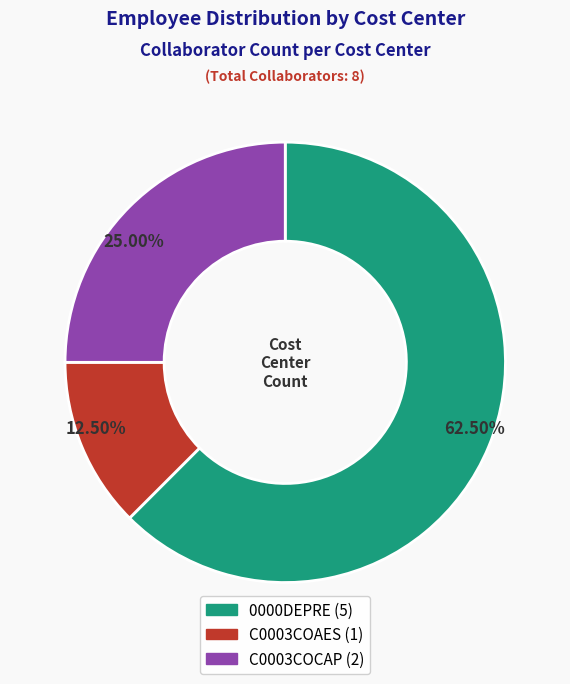

To the nearest percent, what is the difference between the C0003COAES and 0000DEPRE slice percentages?

50%